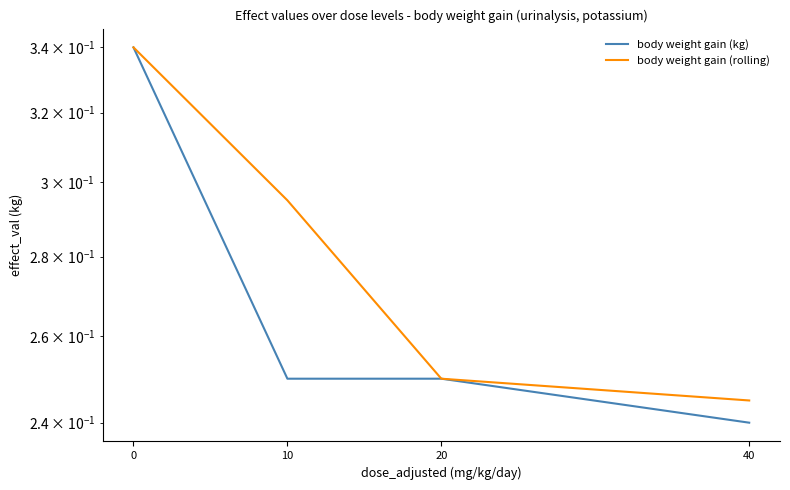

Rank the series by their average value, from highest to lowest.

body weight gain (rolling), body weight gain (kg)